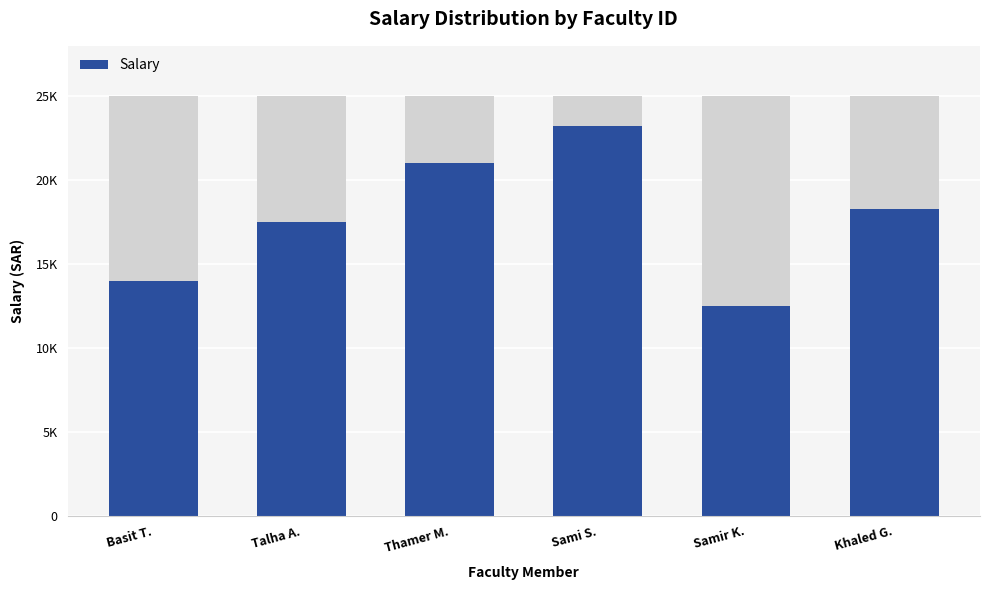

At which label does the data first exceed 18300?

Thamer M.